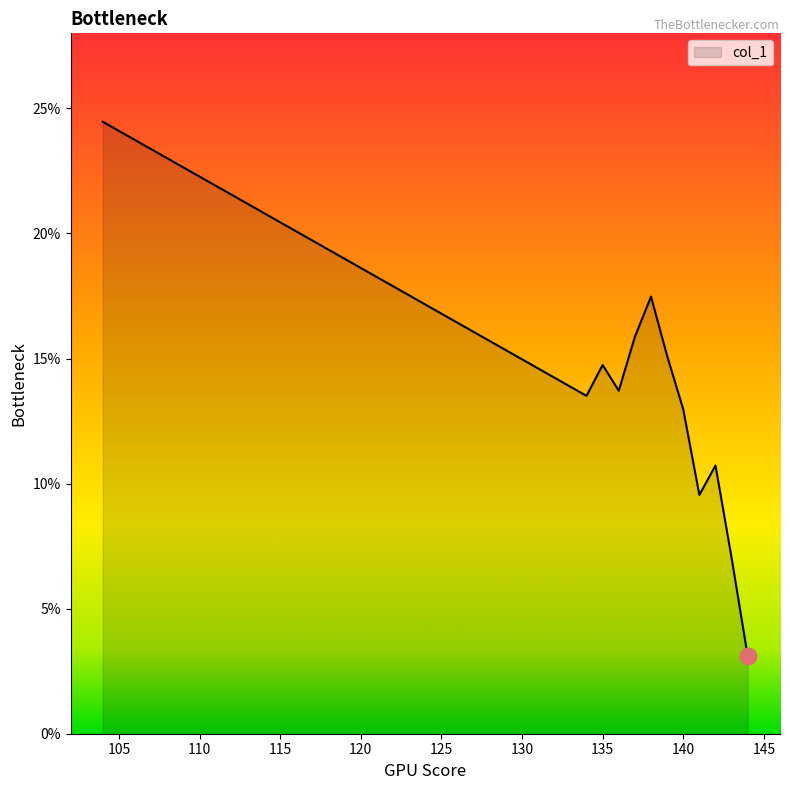

What is the minimum value shown in the chart?

3.1